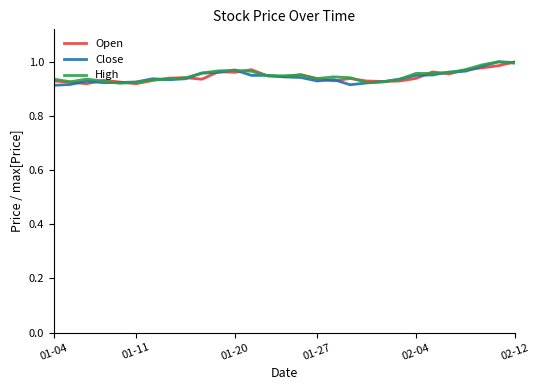

At how many categories does at least one series exceed 0?

29